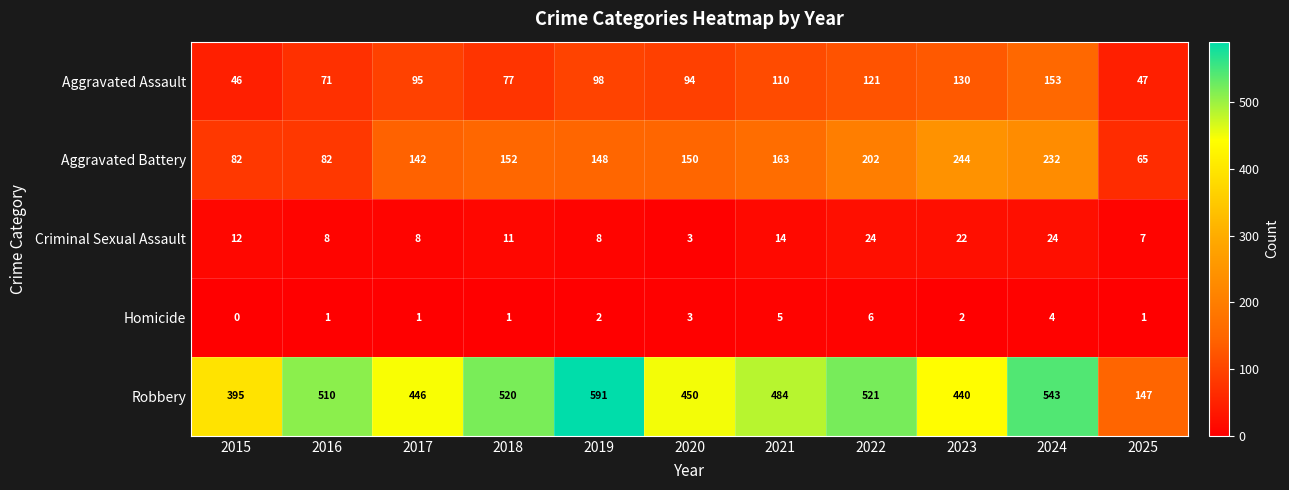

Count the number of categories in the chart.

11